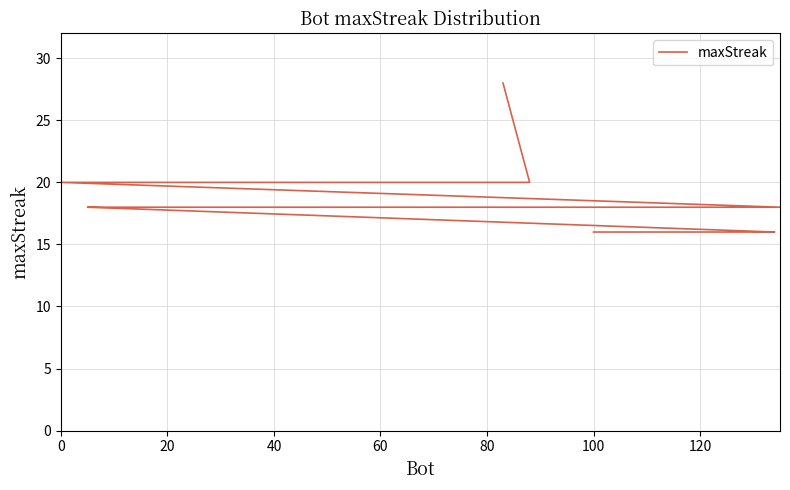

How many series are shown in this chart?

1